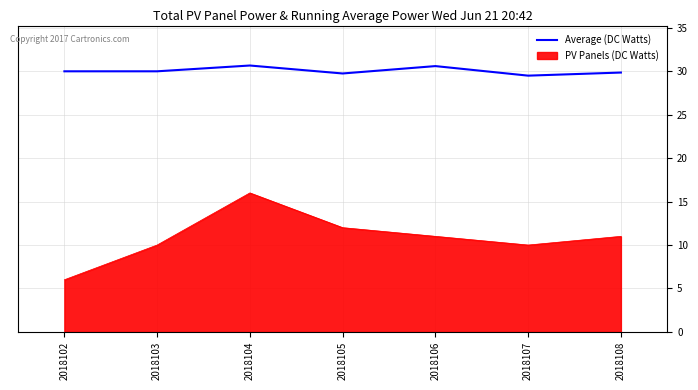

At 2018105, list the series in order from largest to smallest.

Average (DC Watts), PV Panels (DC Watts)